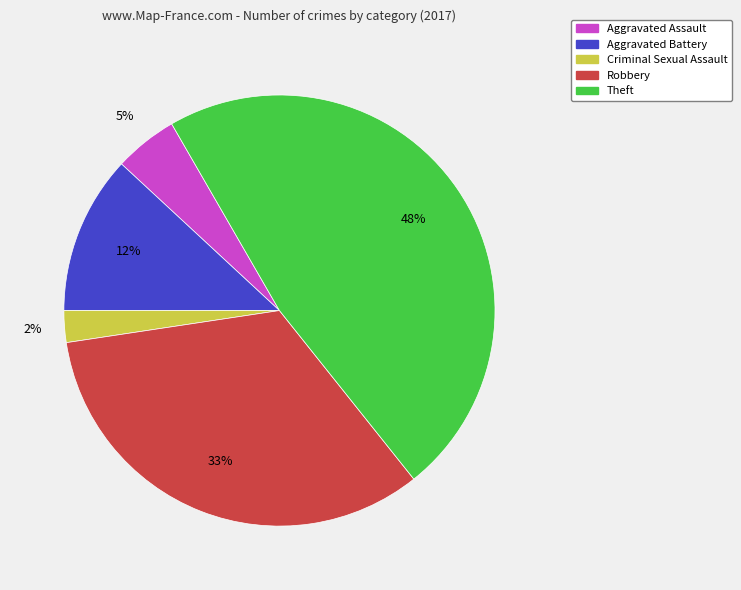

How many segments does this pie chart have?

5